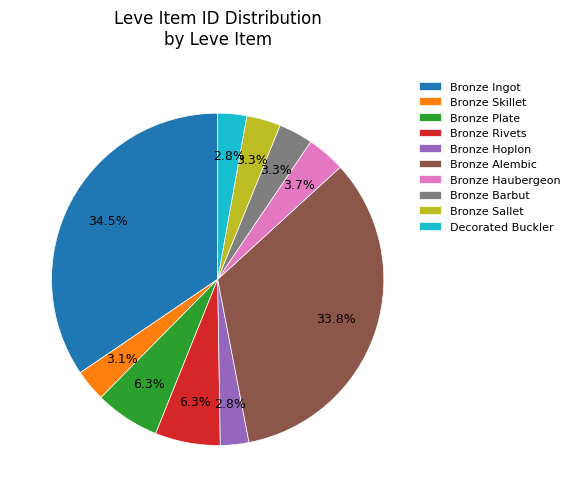

What percentage is the Bronze Skillet slice, to the nearest percent?

3%